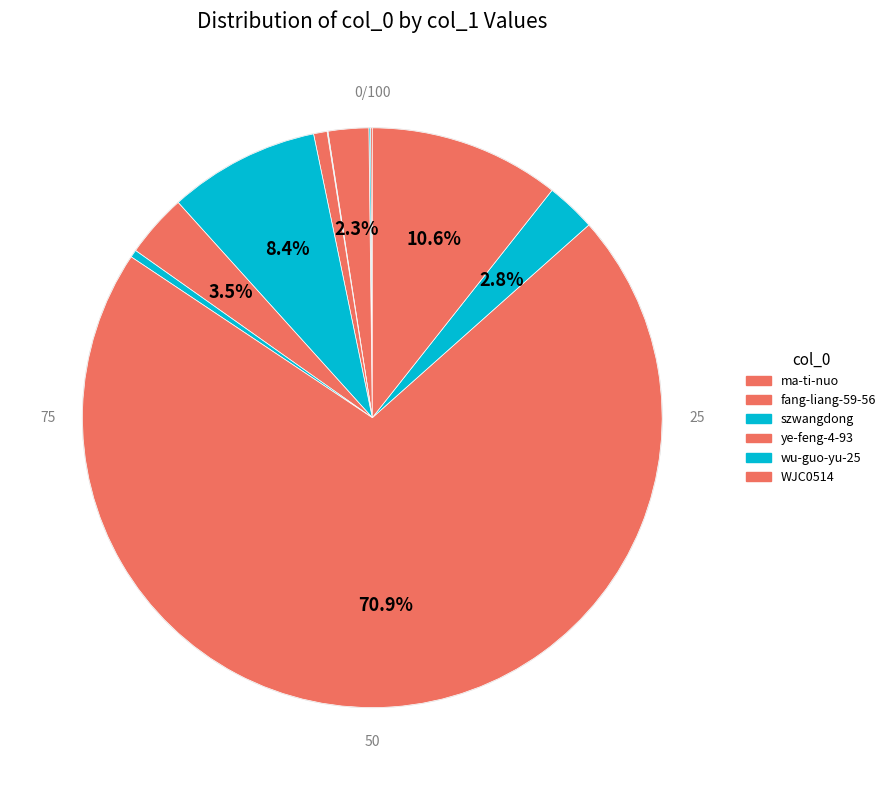

Rank the categories by value from lowest to highest.

kimwell, seanean, wo-cai-cai-cai, qiu-qiu-qiu-47-47, sjf888yi-ran-shi, WJC0514, wu-guo-yu-25, ye-feng-4-93, szwangdong, fang-liang-59-56, ma-ti-nuo